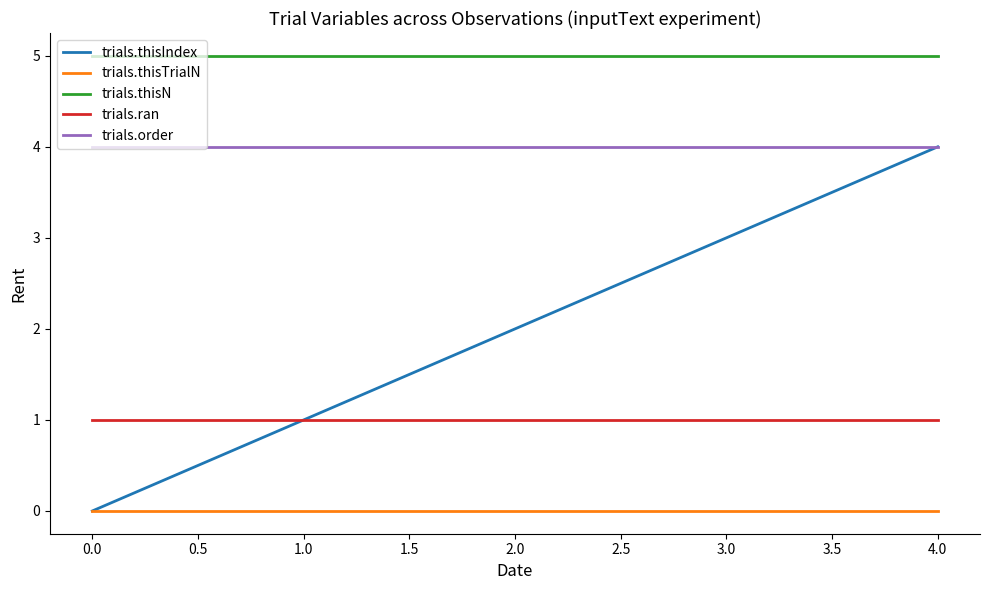

Rank the series by their average value, from highest to lowest.

trials.thisN, trials.order, trials.thisIndex, trials.ran, trials.thisTrialN